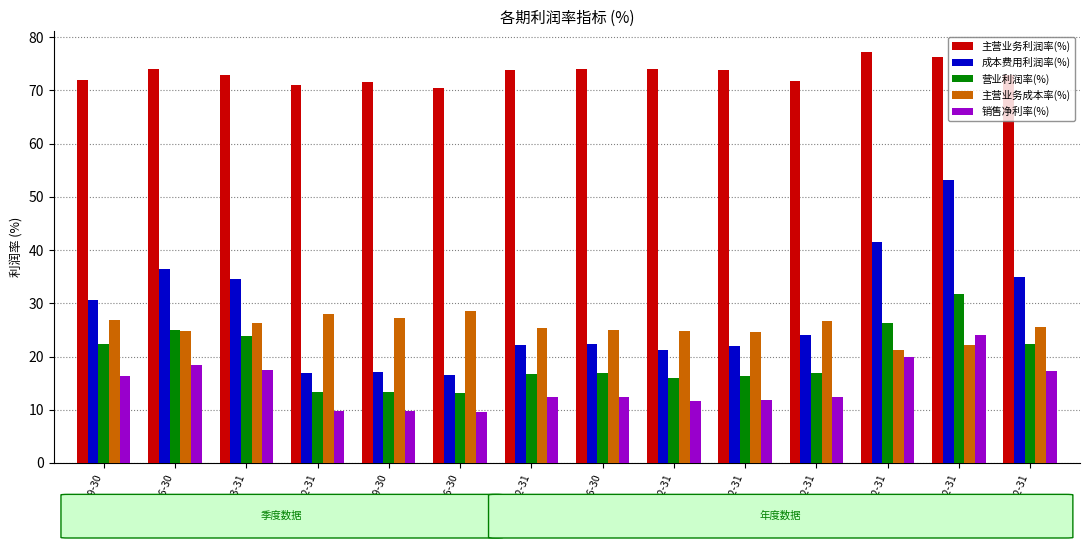

Which series has the widest spread of values?

成本费用利润率(%)